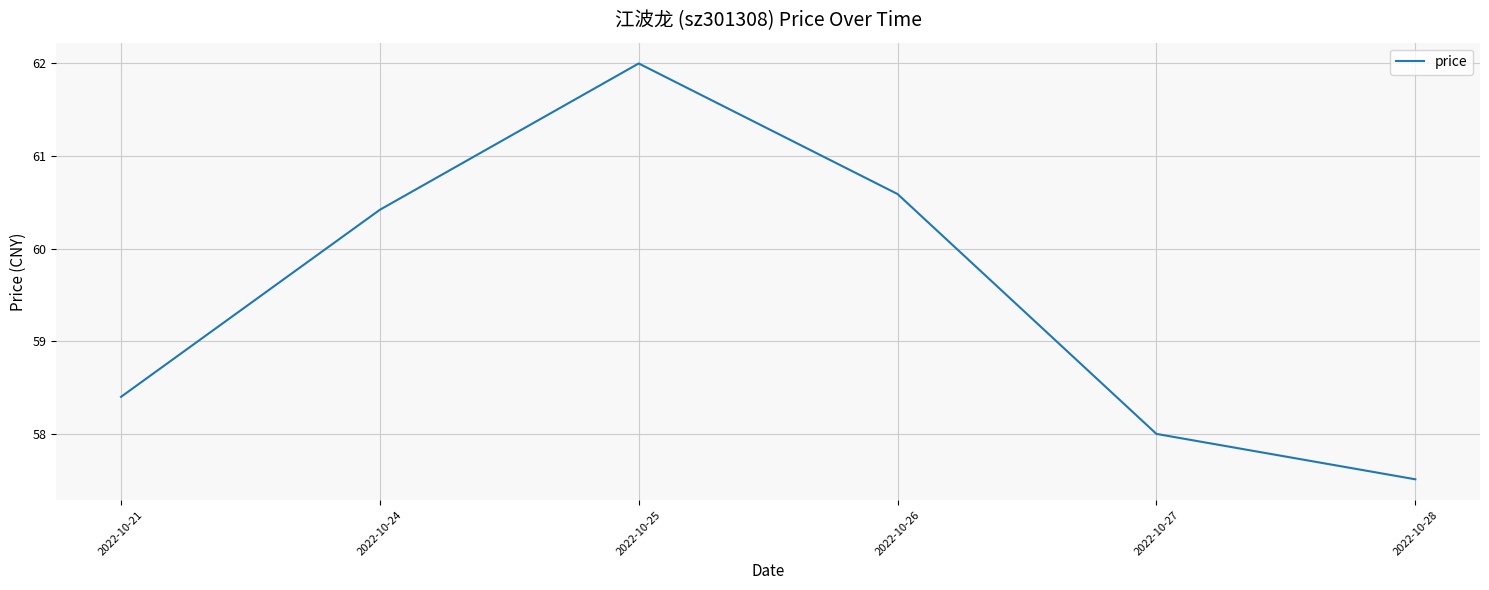

Approximately how many times larger is the value at 2022-10-28 compared to 2022-10-26?

0.9